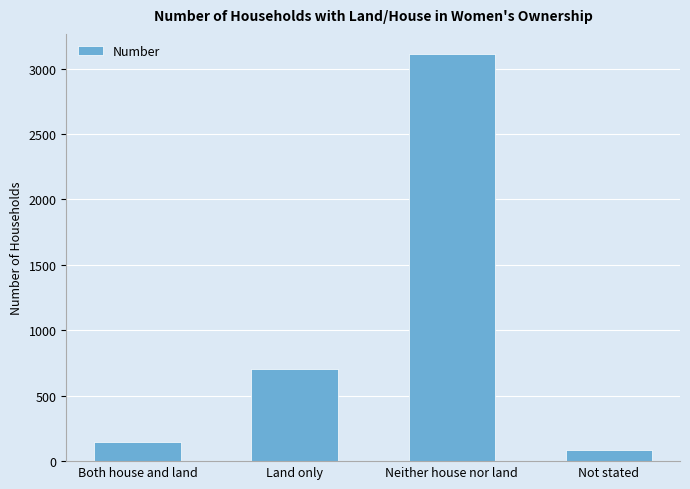

List the labels in order of value, largest first.

Neither house nor land, Land only, Both house and land, Not stated